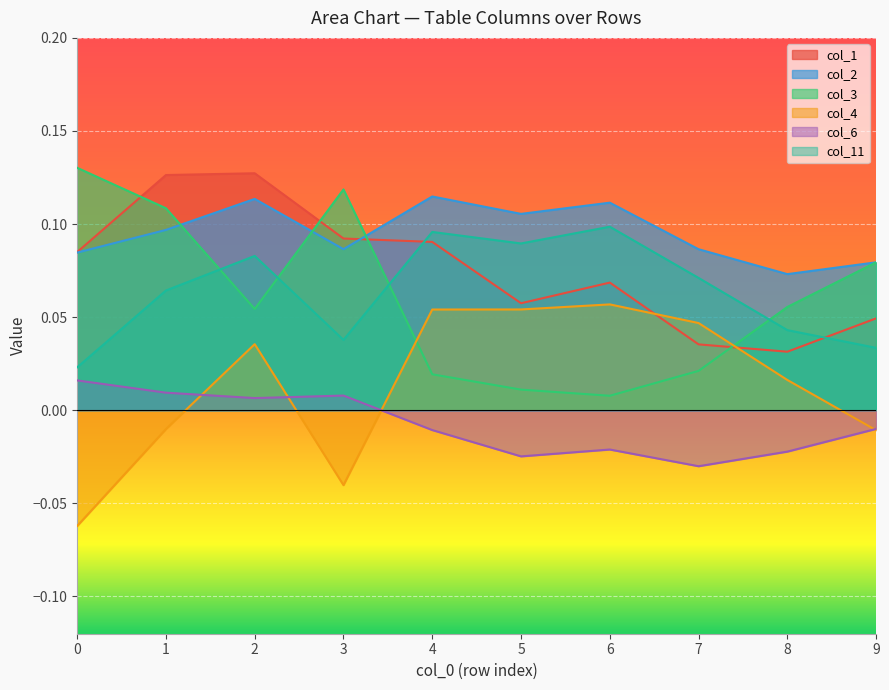

True or false: col_11 and col_6 cross at least once.

False